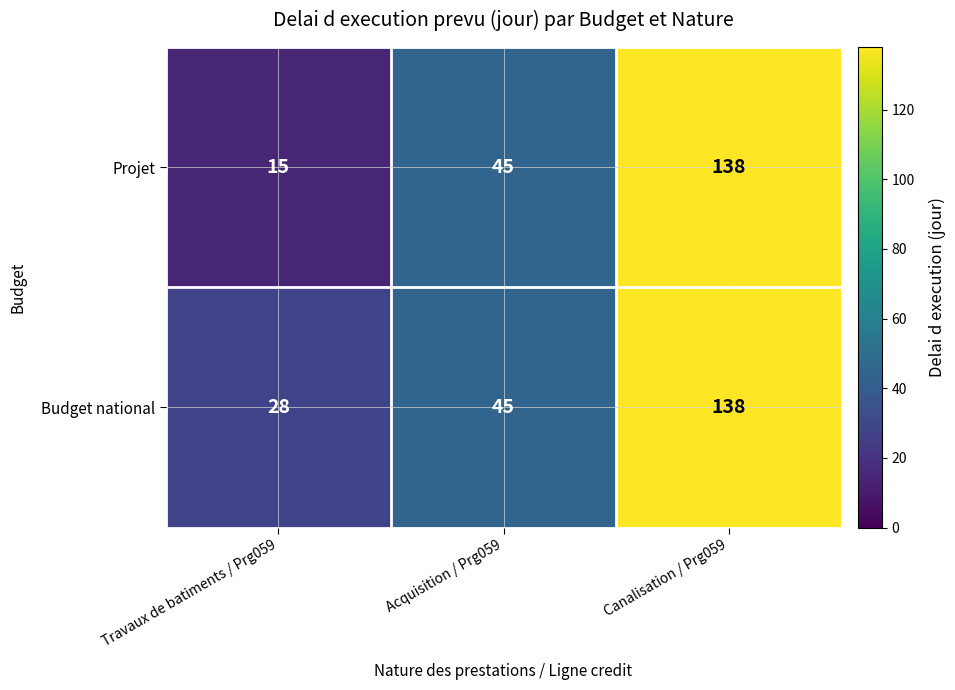

Which label corresponds to the largest value in the chart?

Canalisation / Prg059